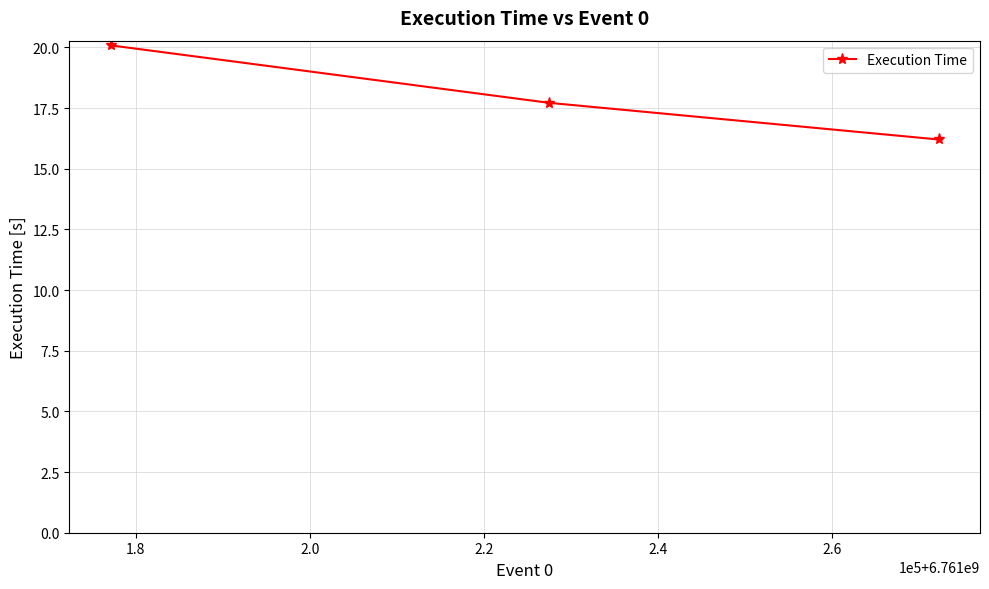

What is the value of the 3rd point from the left?

16.2